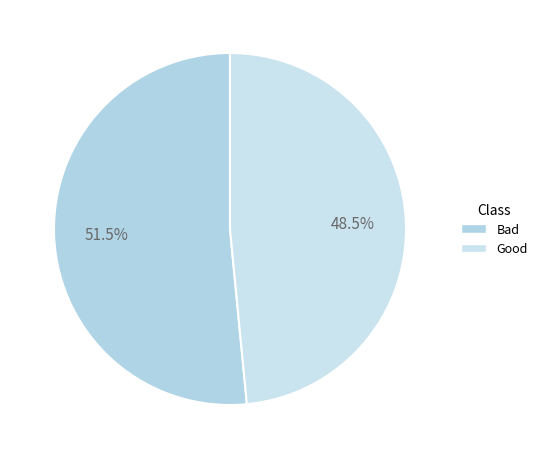

Rank the categories by value from highest to lowest.

Bad, Good